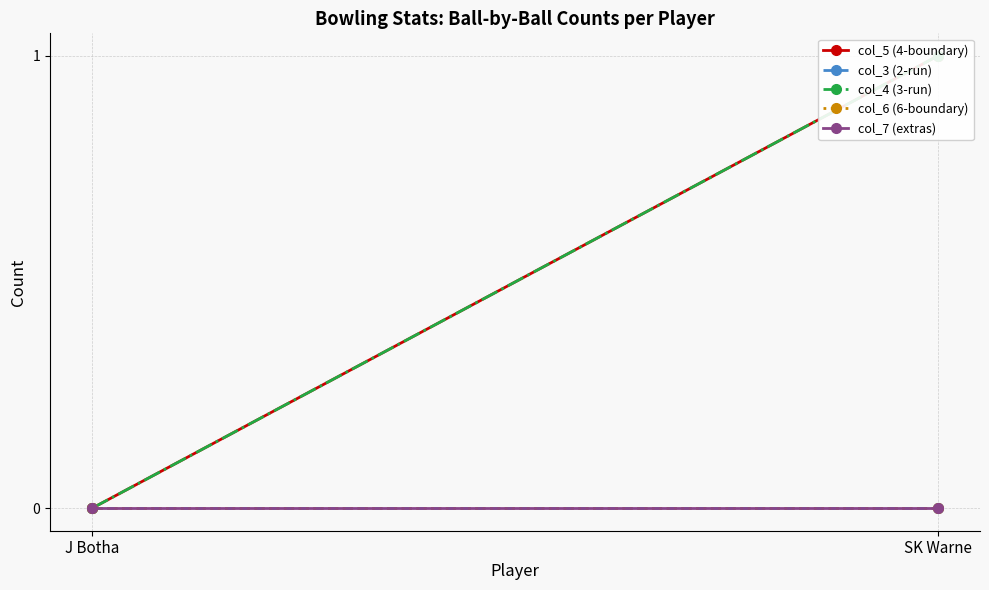

The value of col_4 (3-run) at SK Warne is 1. True or false?

True